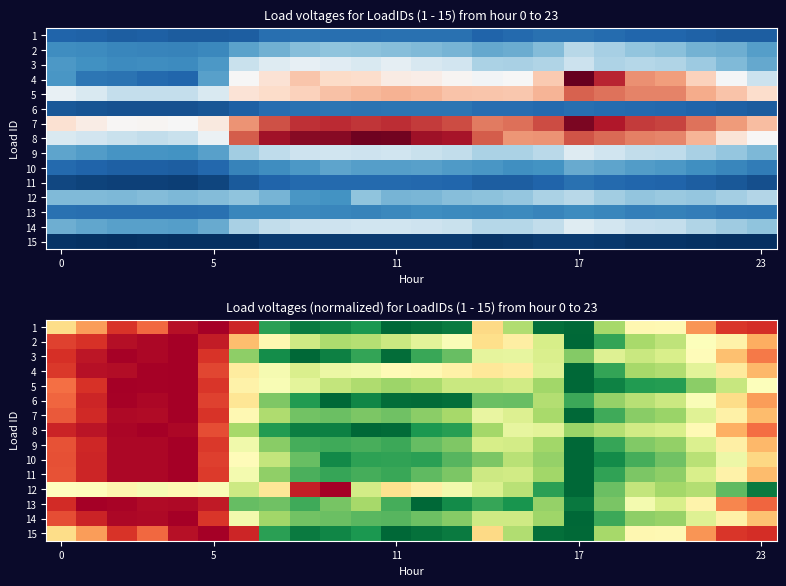

At which category is the sum across all series the highest?

17